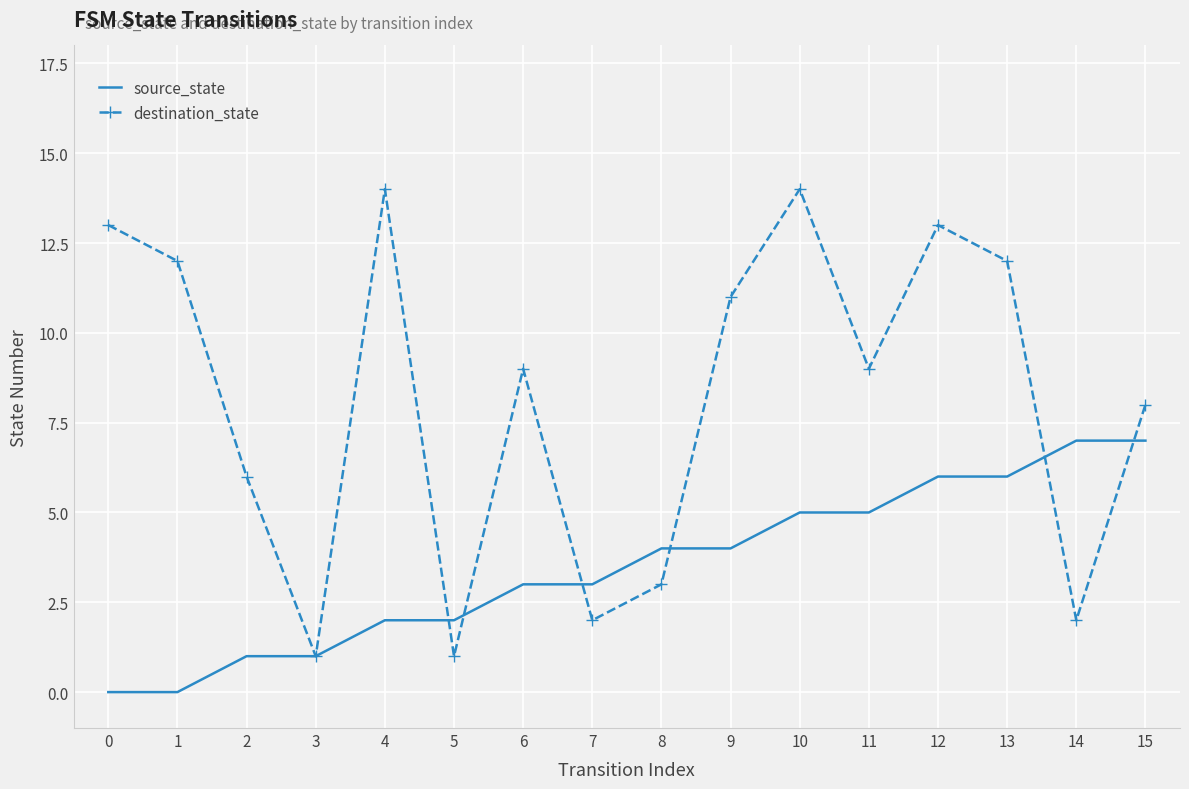

Reading left to right, transcribe all the data shown in this chart.

source_state: 0=0	1=0	2=1	3=1	4=2	5=2	6=3	7=3	8=4	9=4	10=5	11=5	12=6	13=6	14=7	15=7
destination_state: 0=13	1=12	2=6	3=1	4=14	5=1	6=9	7=2	8=3	9=11	10=14	11=9	12=13	13=12	14=2	15=8